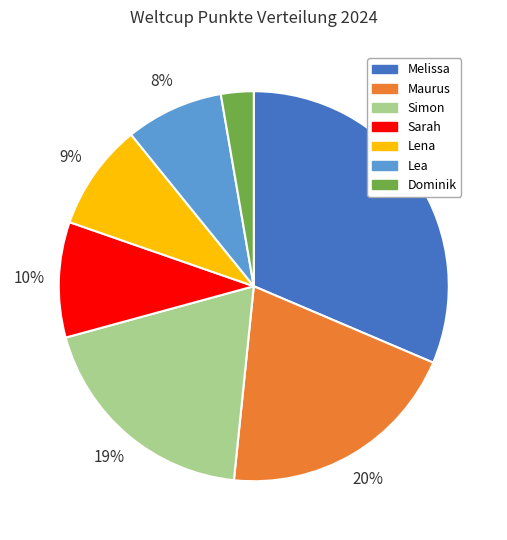

To the nearest percent, what portion does Lena represent?

9%